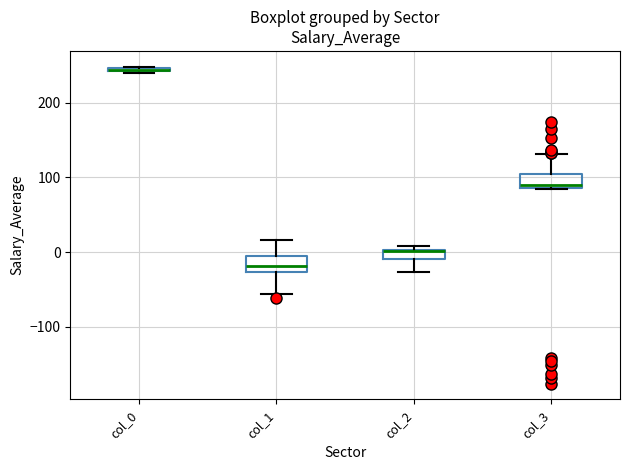

Where is the lower edge of the box for col_2 on the y-axis? The values are not printed on the chart, so give them approximately, as read against the axis.

-10